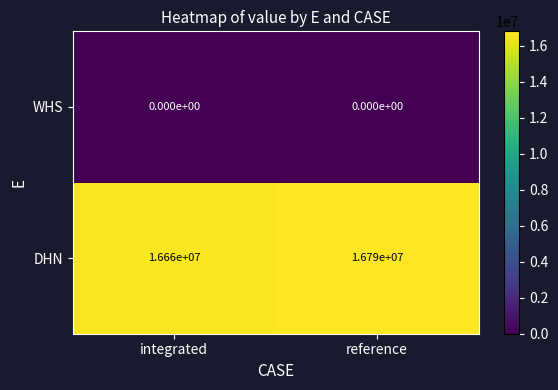

Reading left to right, extract all data points from this chart.

WHS: integrated=0	reference=0
DHN: integrated=16660000	reference=16790000